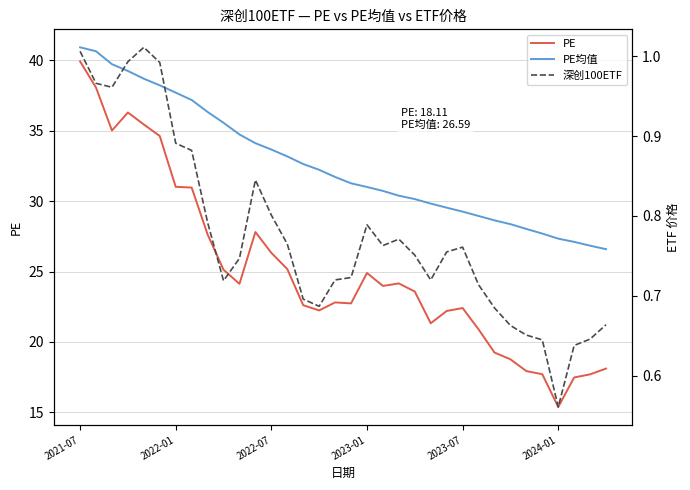

True or false: PE均值 and PE cross at least once.

False